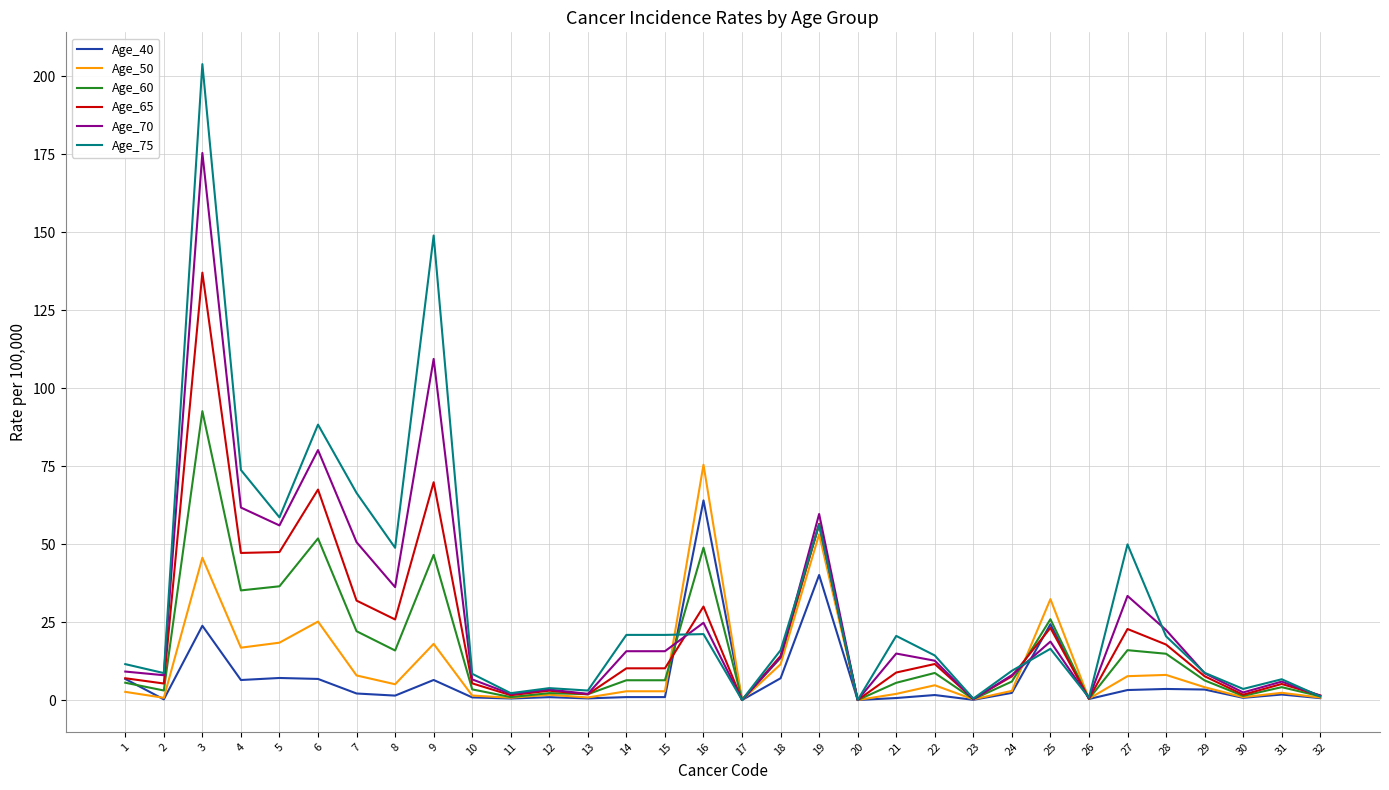

What are all the series names shown in the legend?

Age_40, Age_50, Age_60, Age_65, Age_70, Age_75